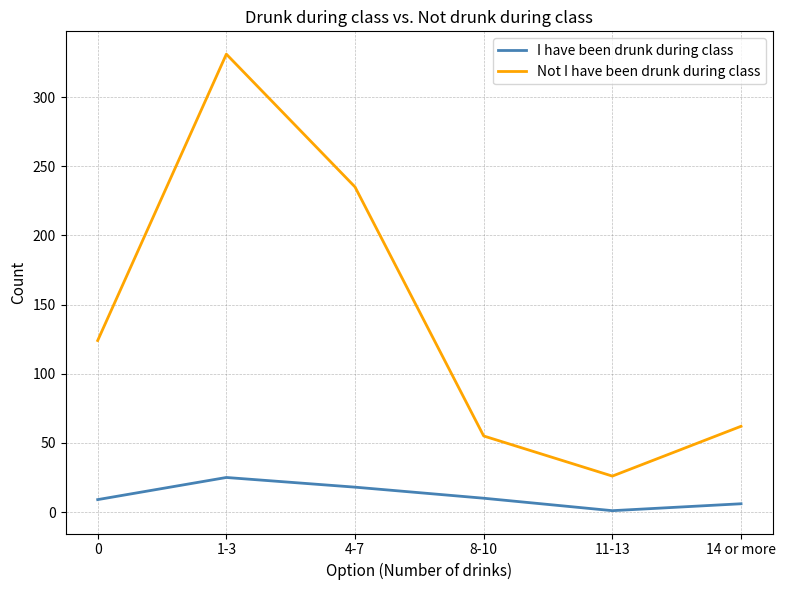

List the series in order of their overall mean, lowest first.

I have been drunk during class, Not I have been drunk during class